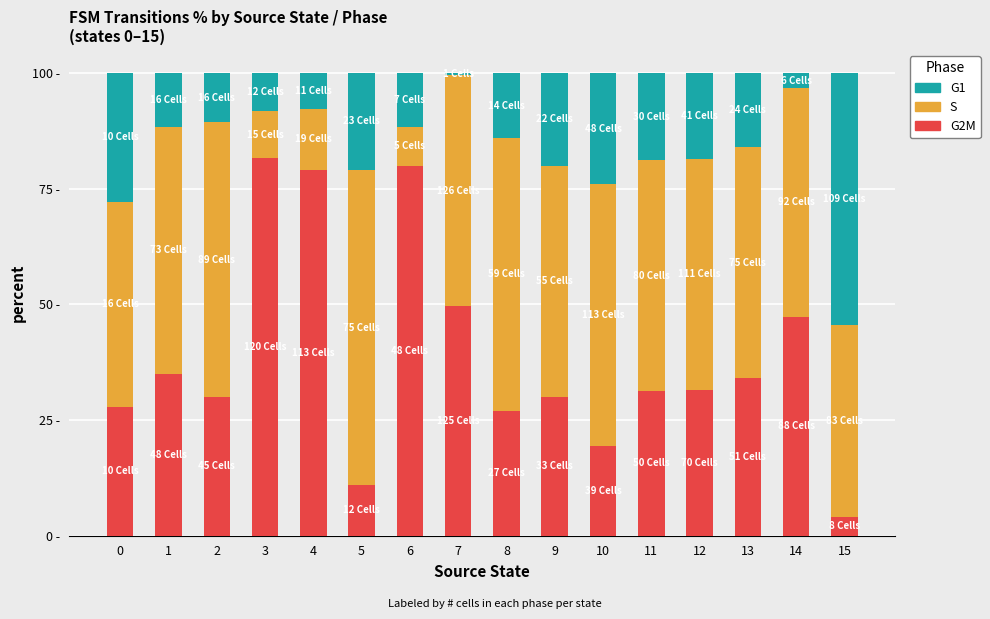

What are all the series names shown in the legend?

G1, S, G2M